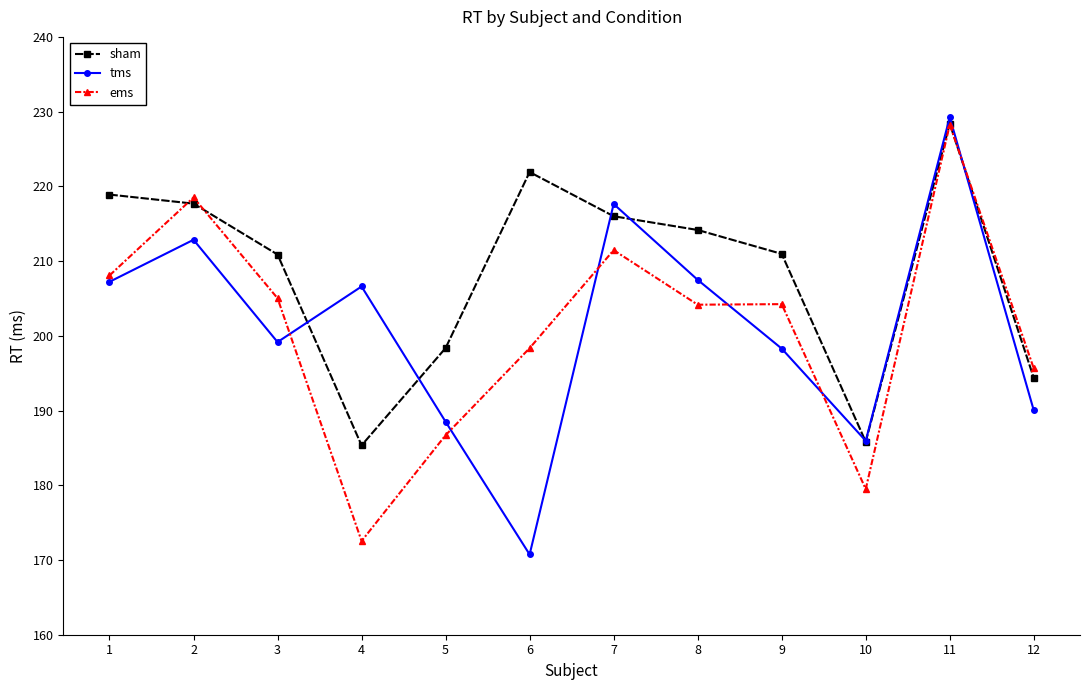

True or false: sham has a value of 124.0 at 10.

False